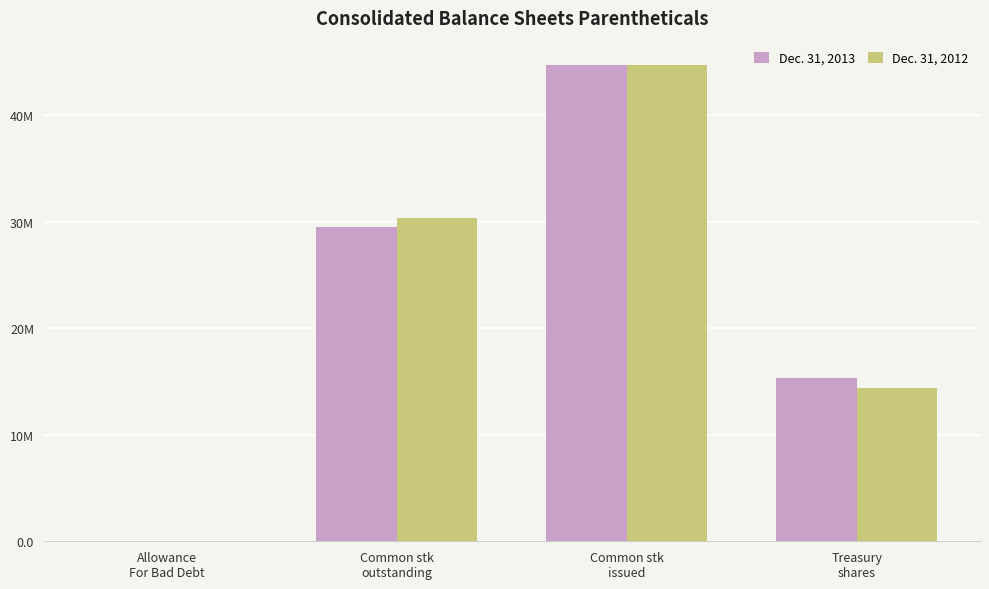

Are the bars horizontal?

No